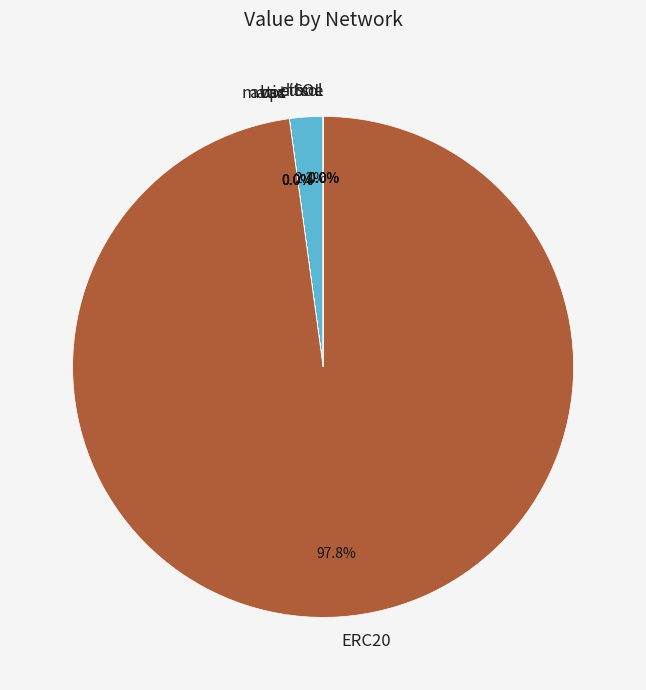

To the nearest percent, what is the difference between the largest and smallest slice percentages?

98%